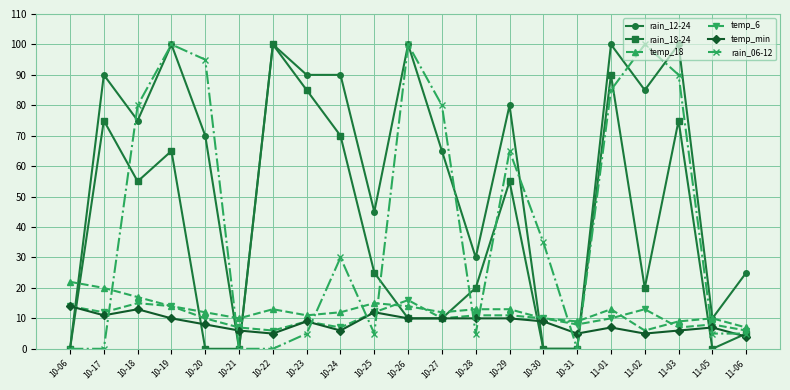

What is the difference between the rain_12-24 values at 11-01 and 11-06?

75